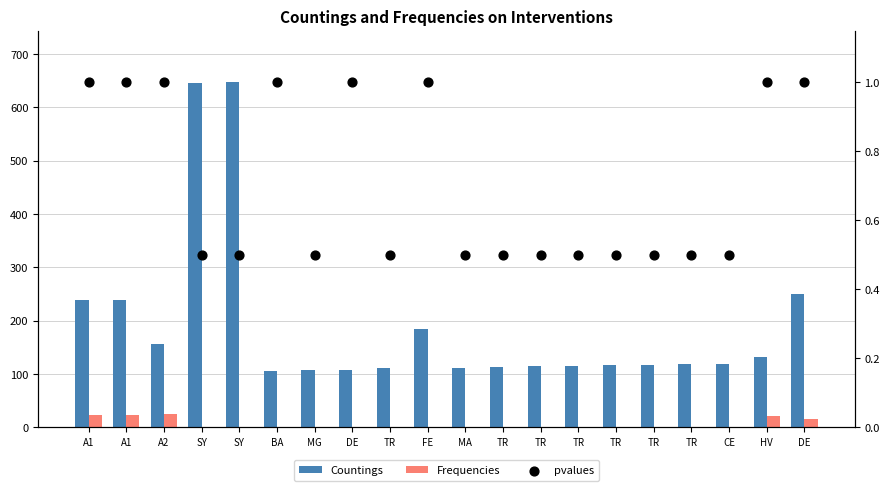

What are all the series names shown in the legend?

Countings, Frequencies, pvalues